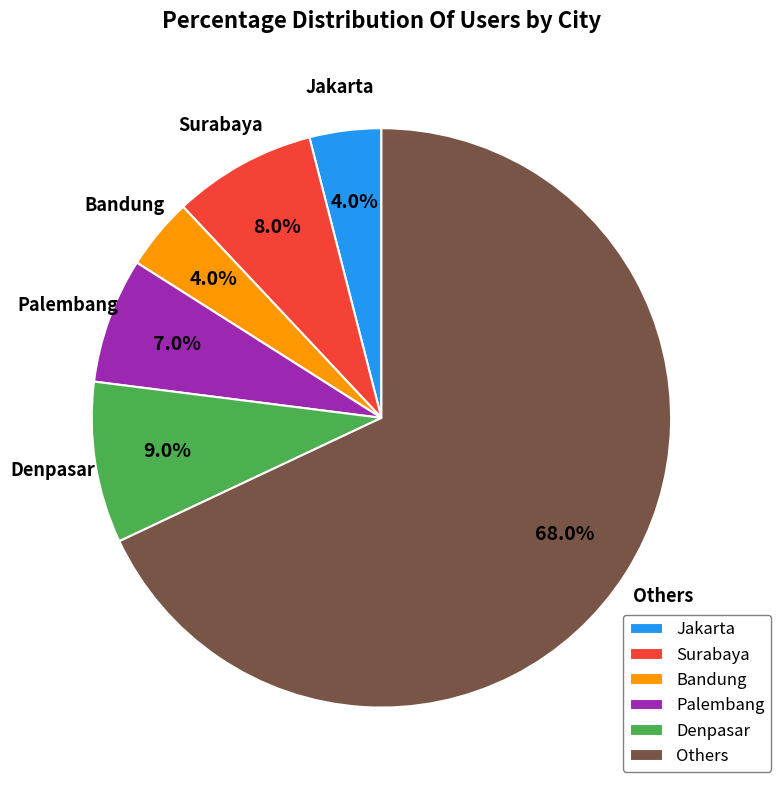

How many segments does this pie chart have?

6